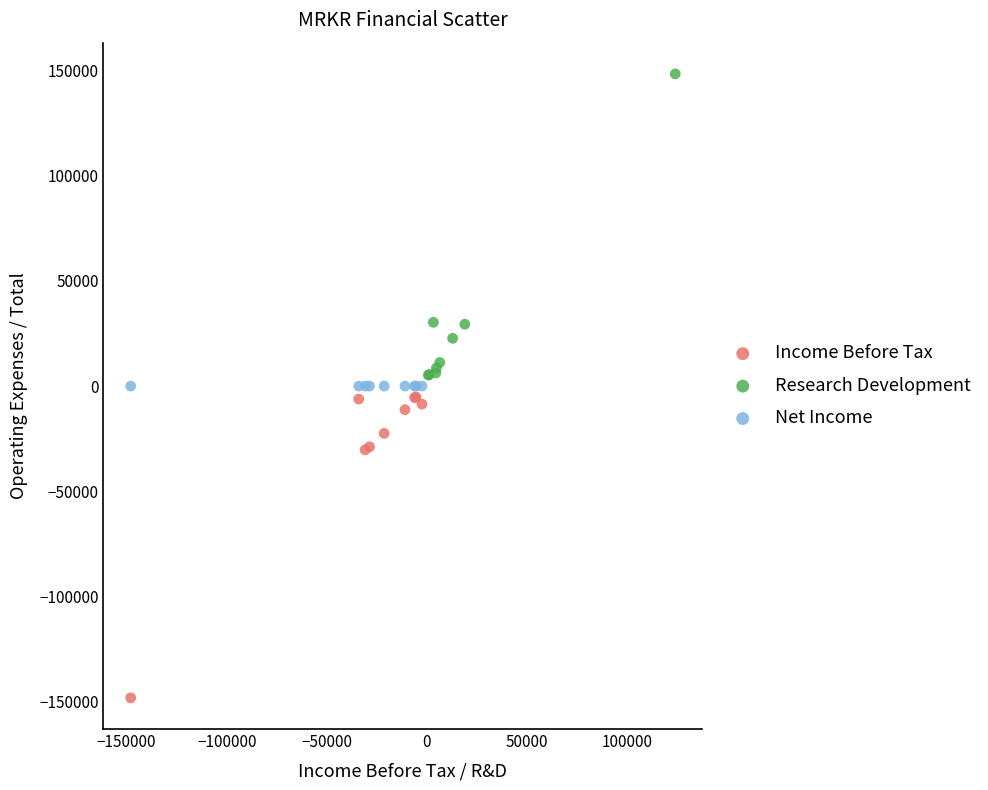

Which series contains the highest Y value?

Research Development